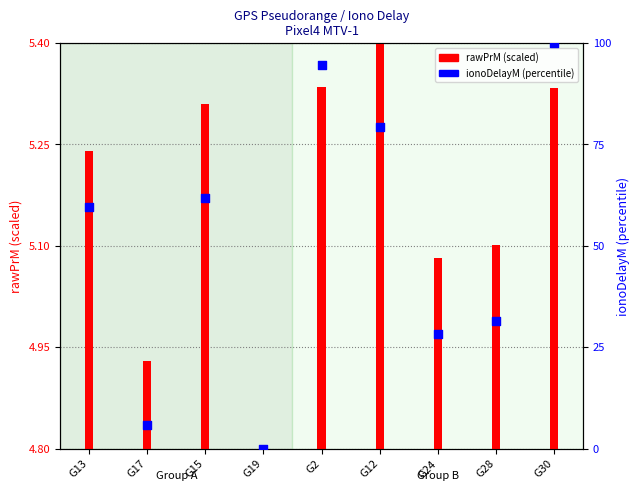

What is the total value across all series at G12?

84.7